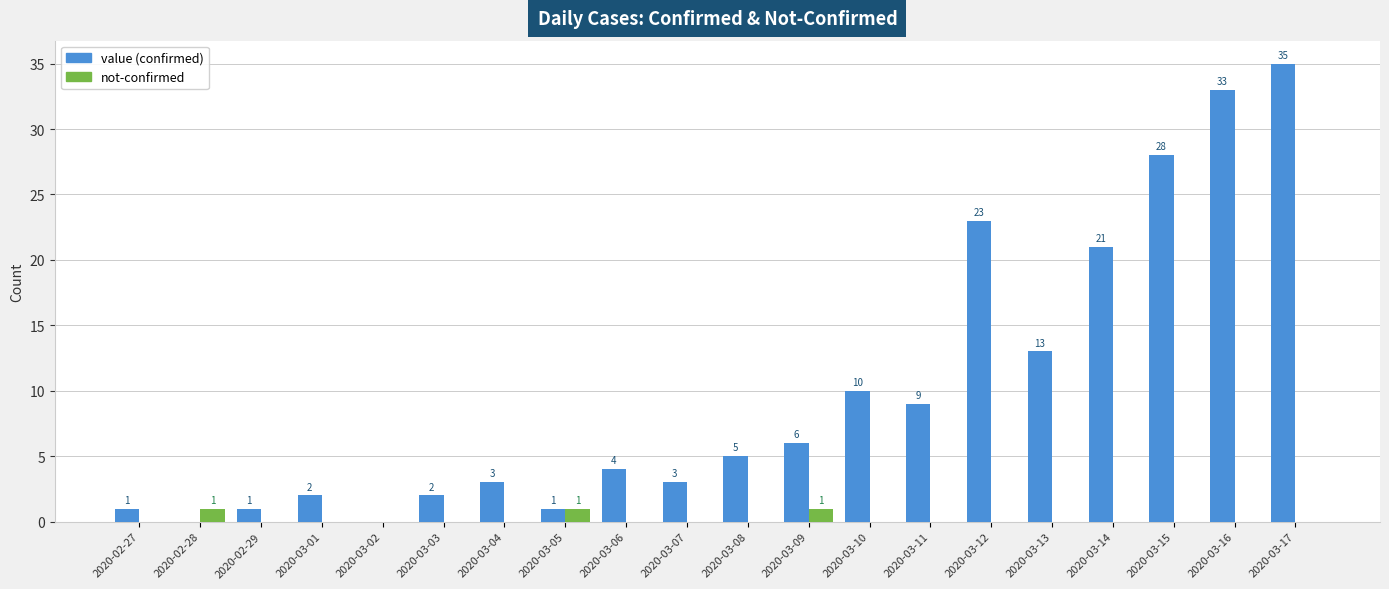

What is the total value across all series at 2020-03-08?

5